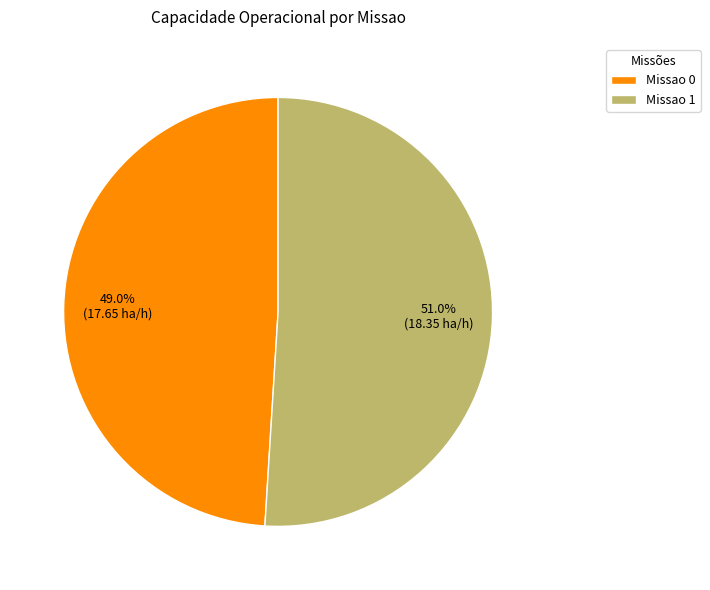

Rank the categories by value from lowest to highest.

Missao 0, Missao 1